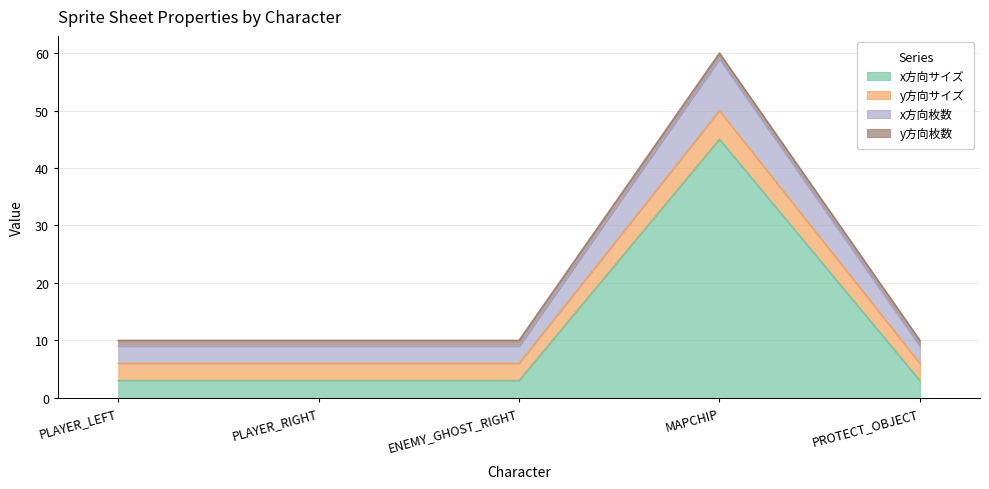

What is the lowest value of the x方向サイズ series?

3